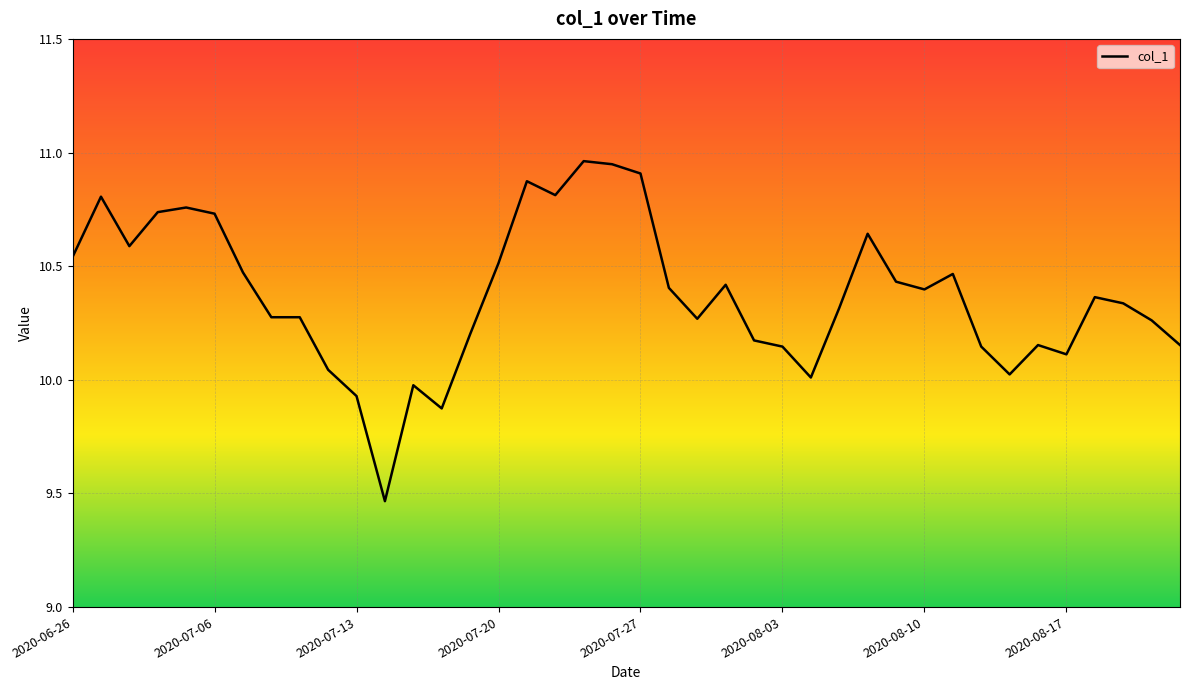

What is the difference between the maximum and minimum values?

1.5